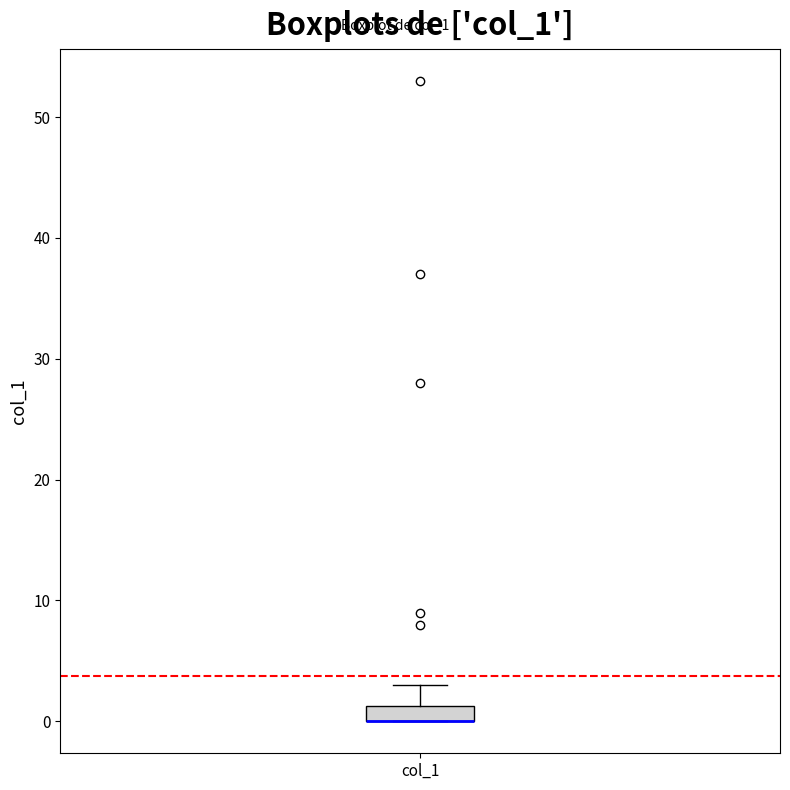

Where is the upper edge of the box for col_1 on the y-axis? The values are not printed on the chart, so give them approximately, as read against the axis.

1